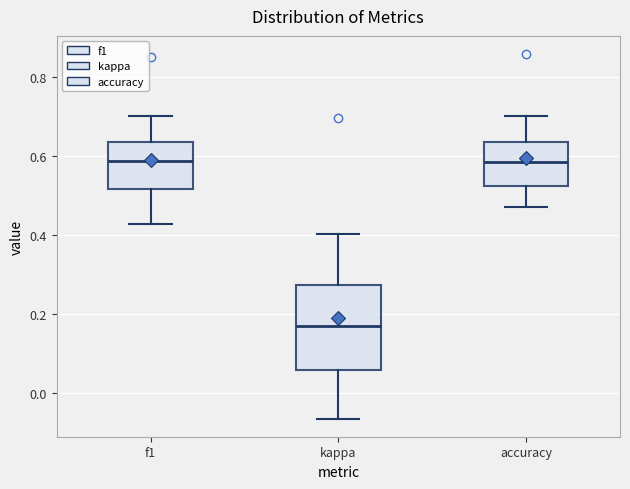

Where is the upper edge of the box for kappa on the y-axis? The values are not printed on the chart, so give them approximately, as read against the axis.

0.28